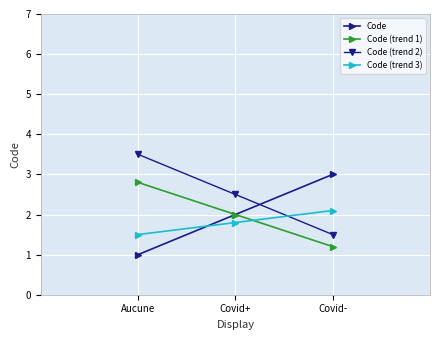

At which category does the chart reach its minimum across all series?

Aucune